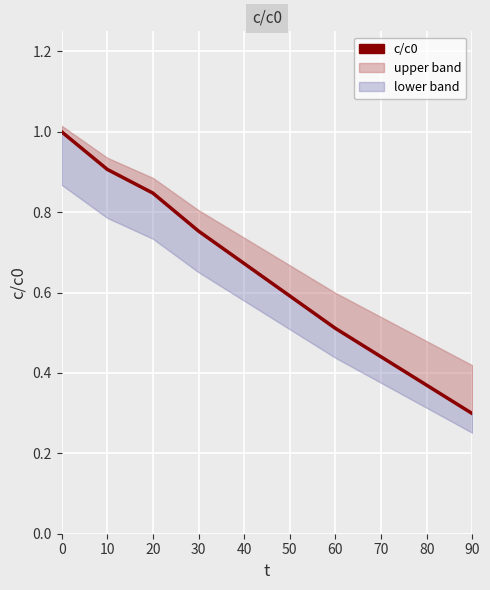

True or false: the data shows 1.0 at 0.

True